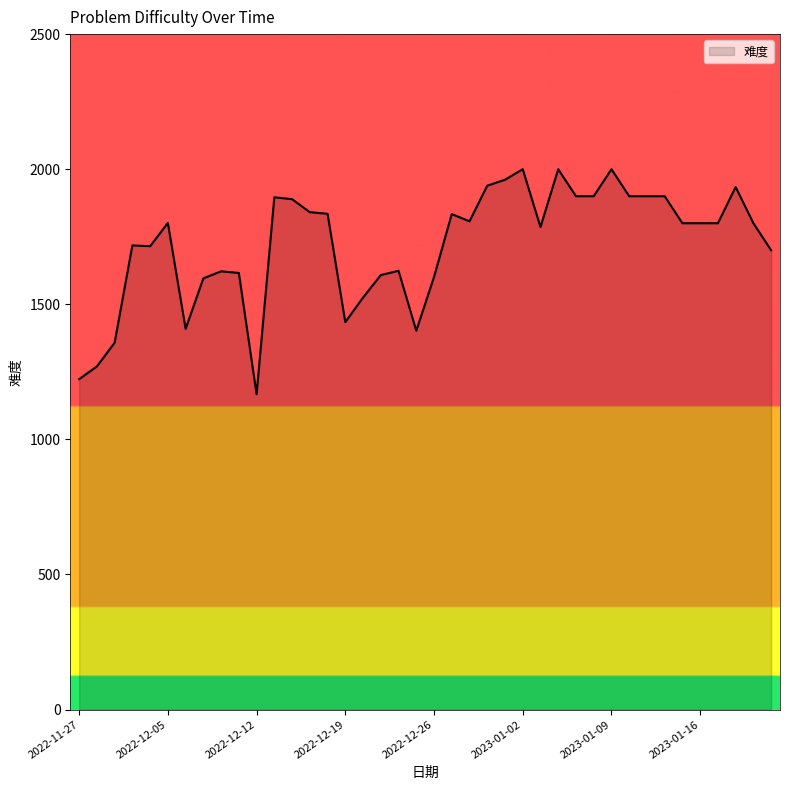

What is the maximum value shown in the chart?

2000